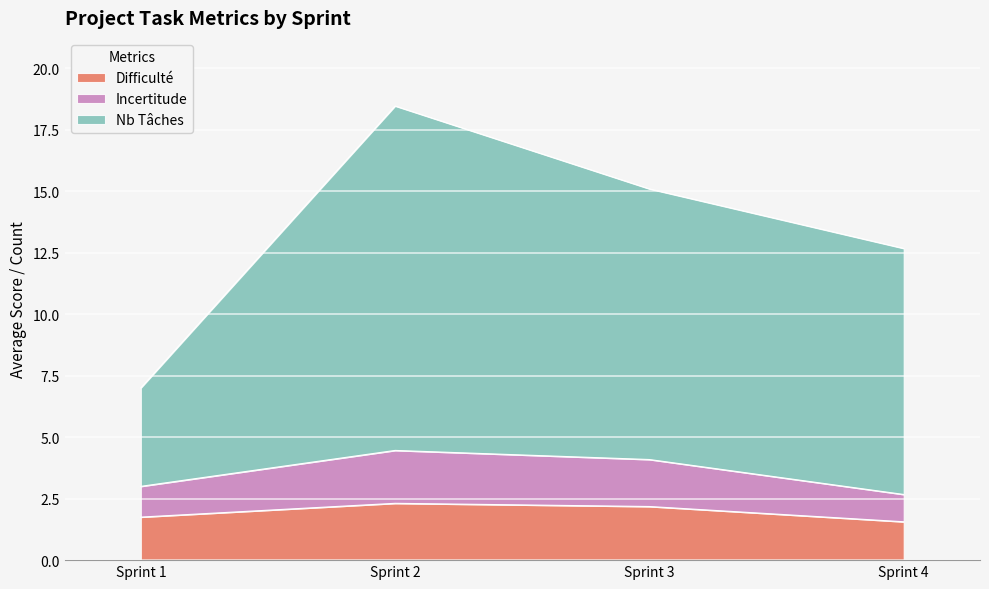

What is the total value across all series at Sprint 3?

15.1